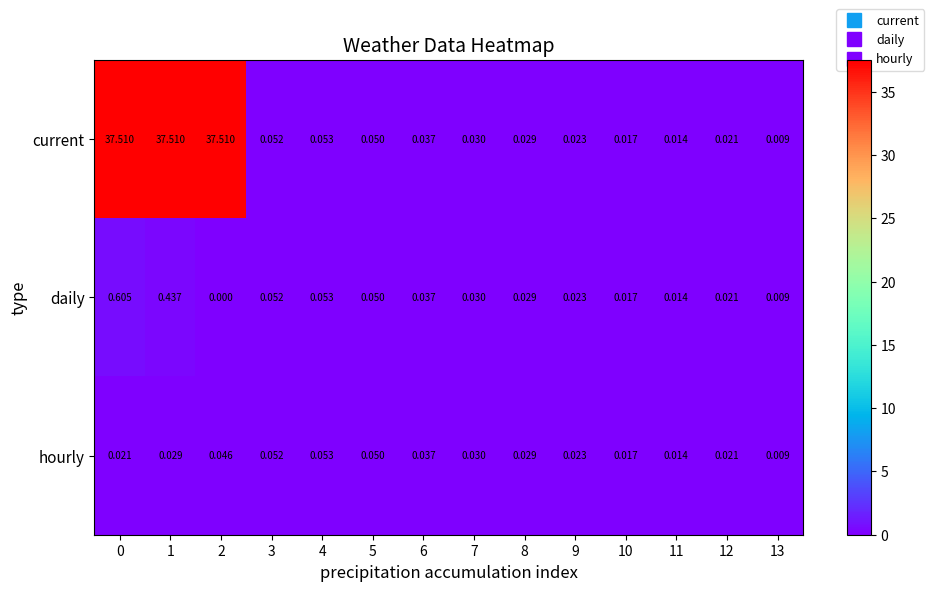

Which series has the largest total across all categories?

current